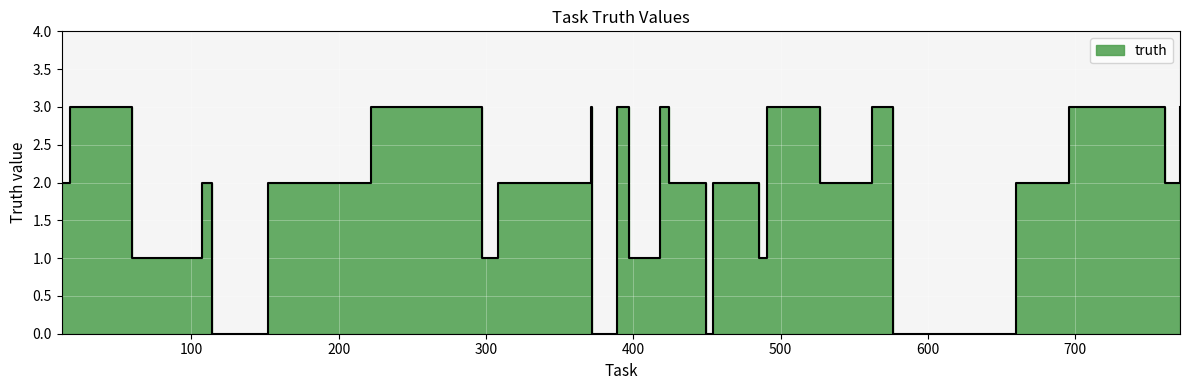

What is the average value?

2